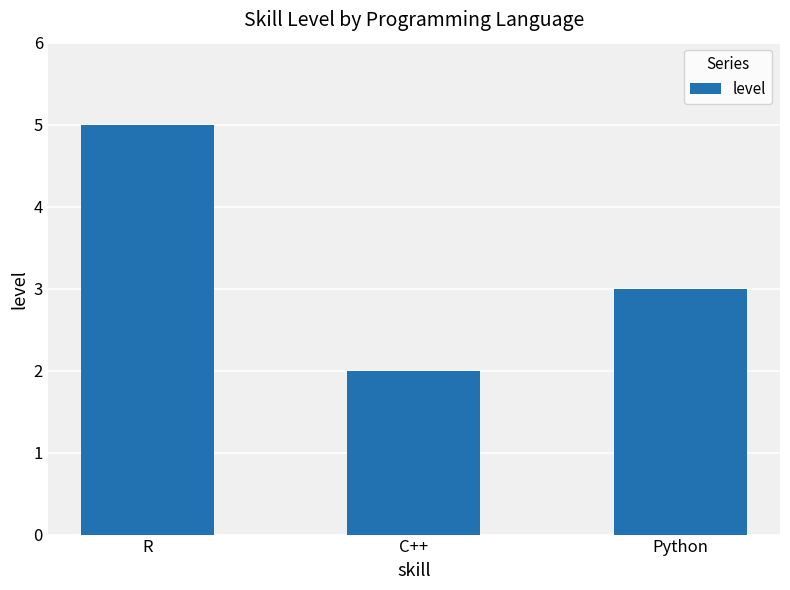

Reading left to right, transcribe all the data shown in this chart.

R=5	C++=2	Python=3